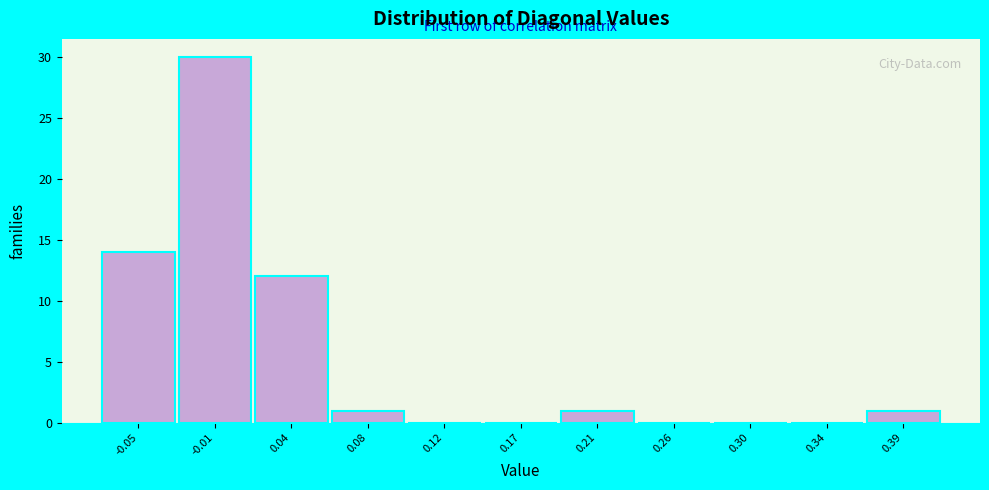

Reading left to right, what are all the values shown in this chart?

-0.05=14	-0.01=30	0.04=12	0.08=1	0.12=0	0.17=0	0.21=1	0.26=0	0.30=0	0.34=0	0.39=1